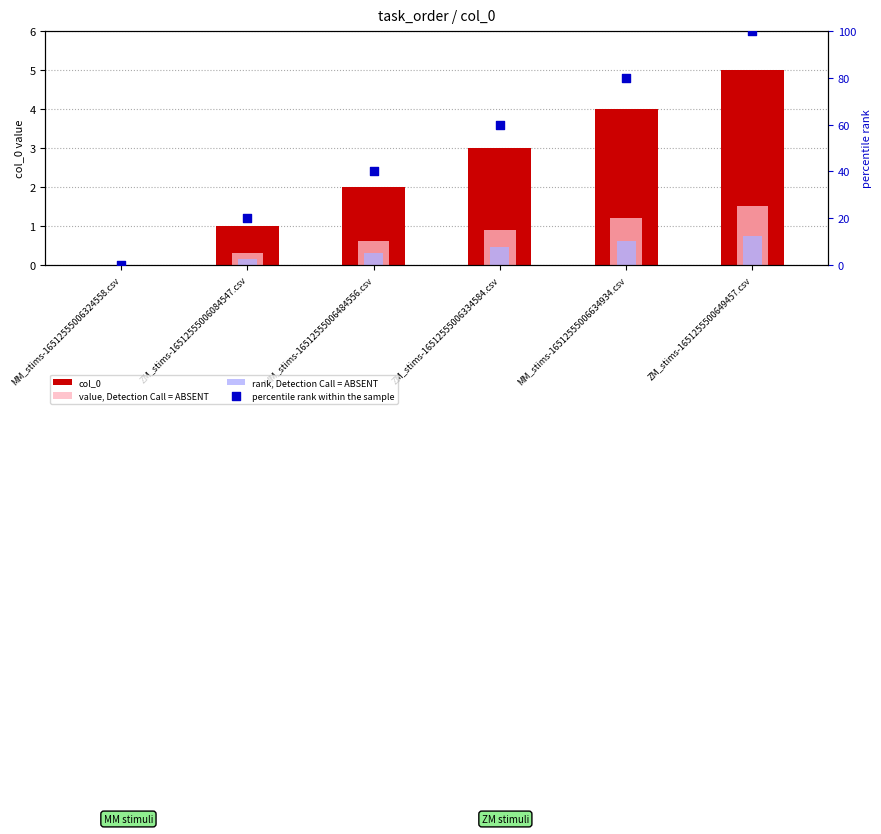

Which series has the largest total across all categories?

percentile rank within the sample